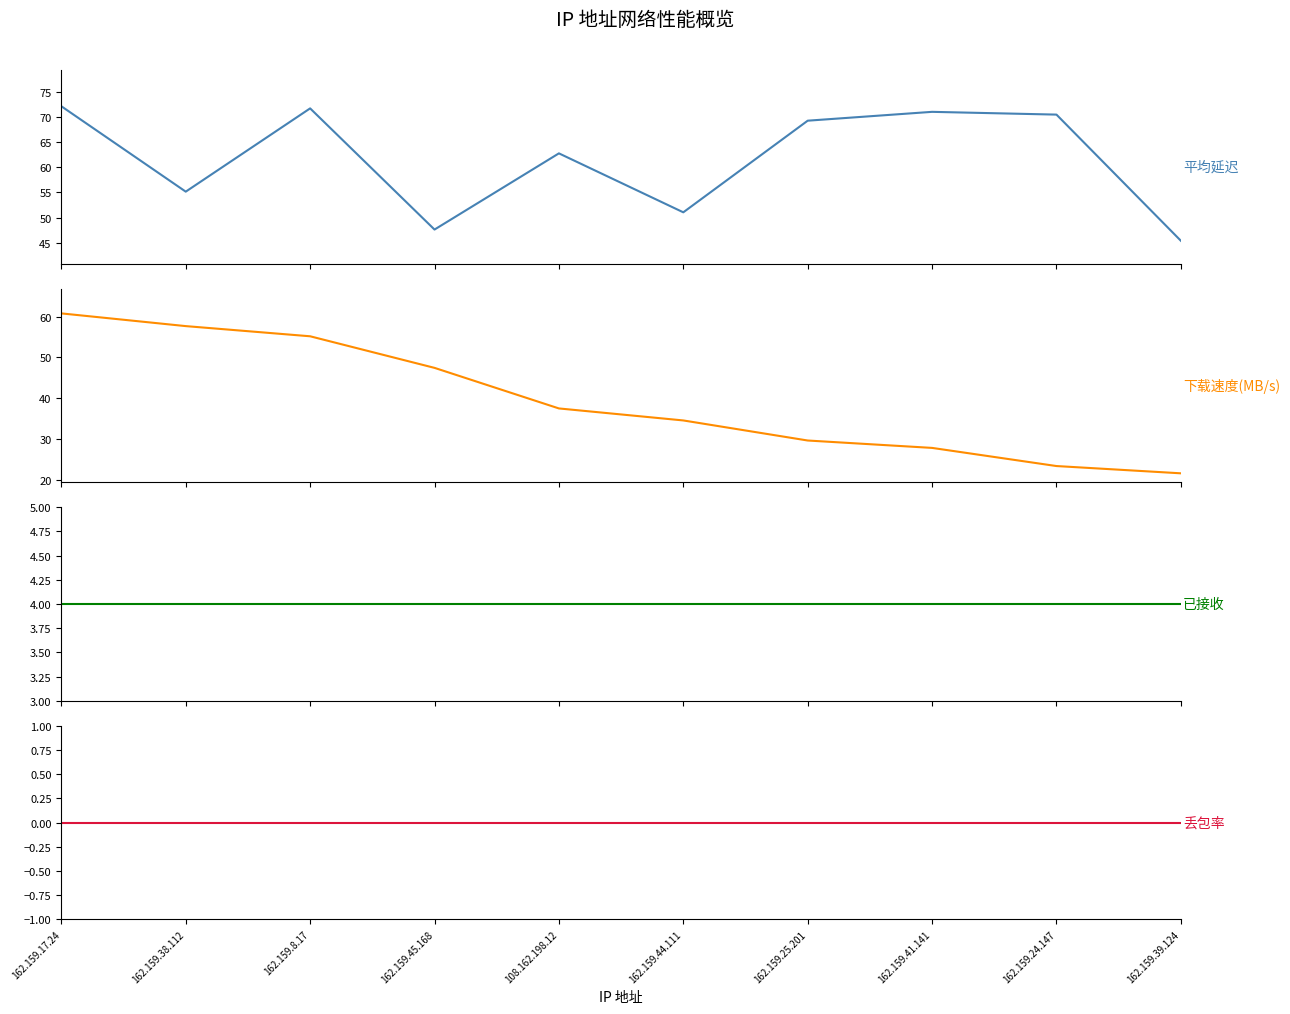

The value of 平均延迟 at 162.159.24.147 is 123.1. True or false?

False